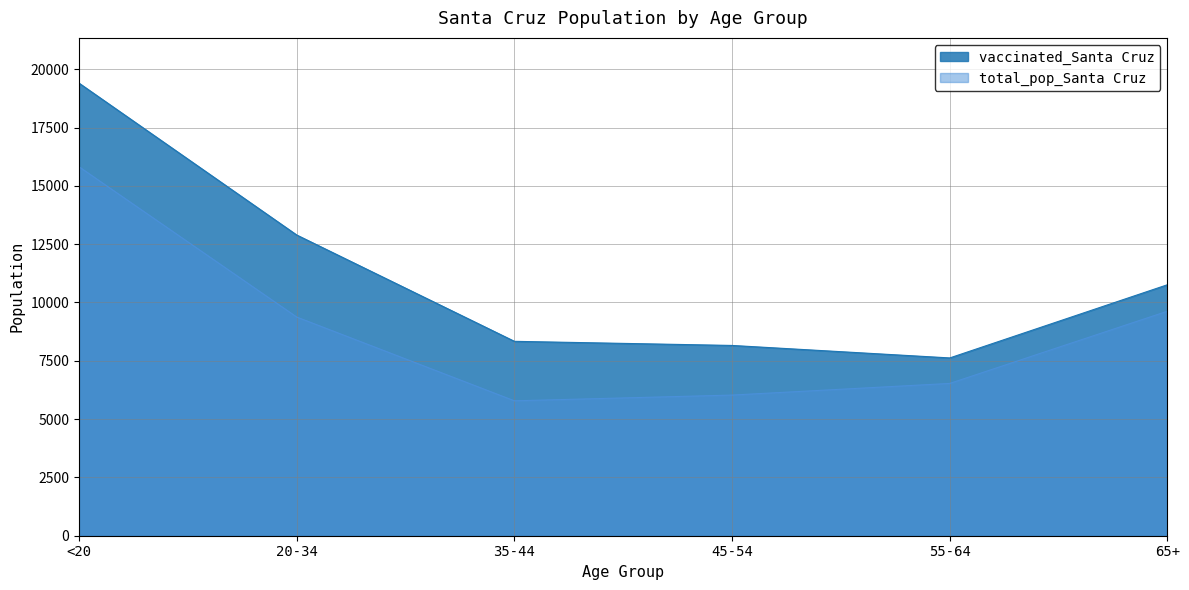

List the series in order of their overall mean, highest first.

vaccinated_Santa Cruz, total_pop_Santa Cruz